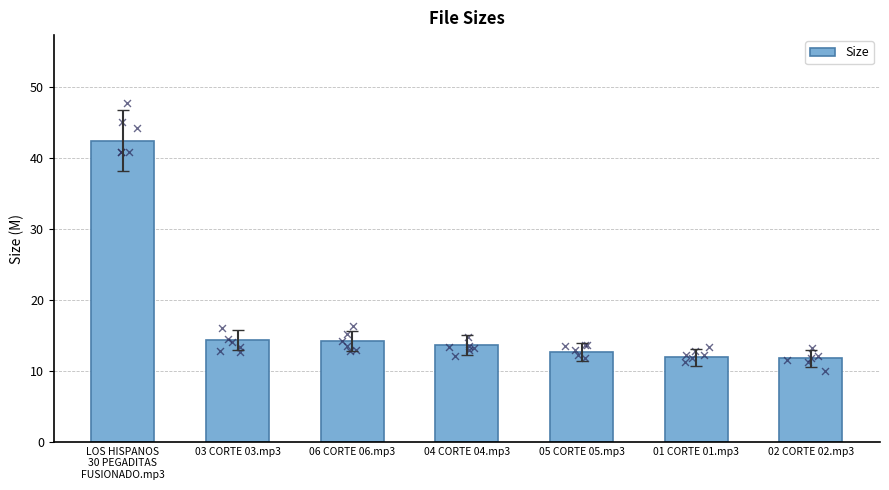

What is the change in value from 05 CORTE 05.mp3 to 02 CORTE 02.mp3?

-0.8